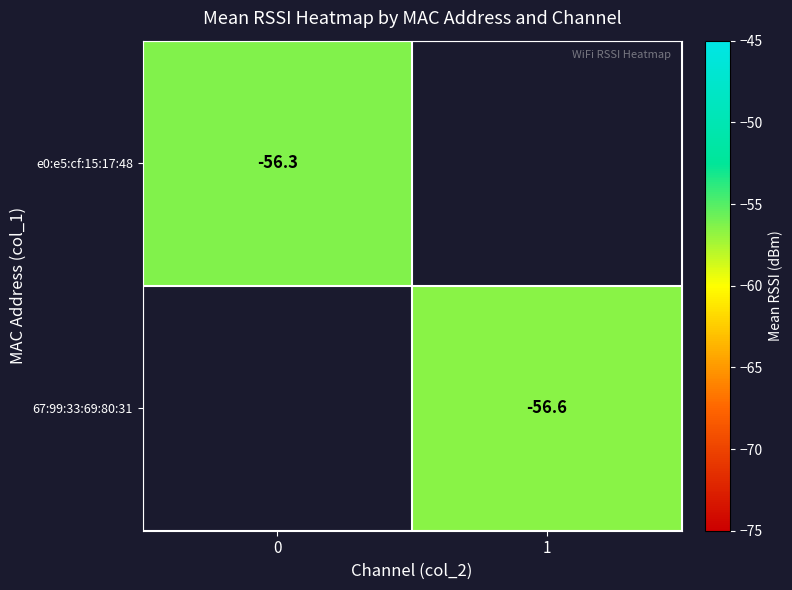

The value of row_0 at 0 is -21.5. True or false?

False